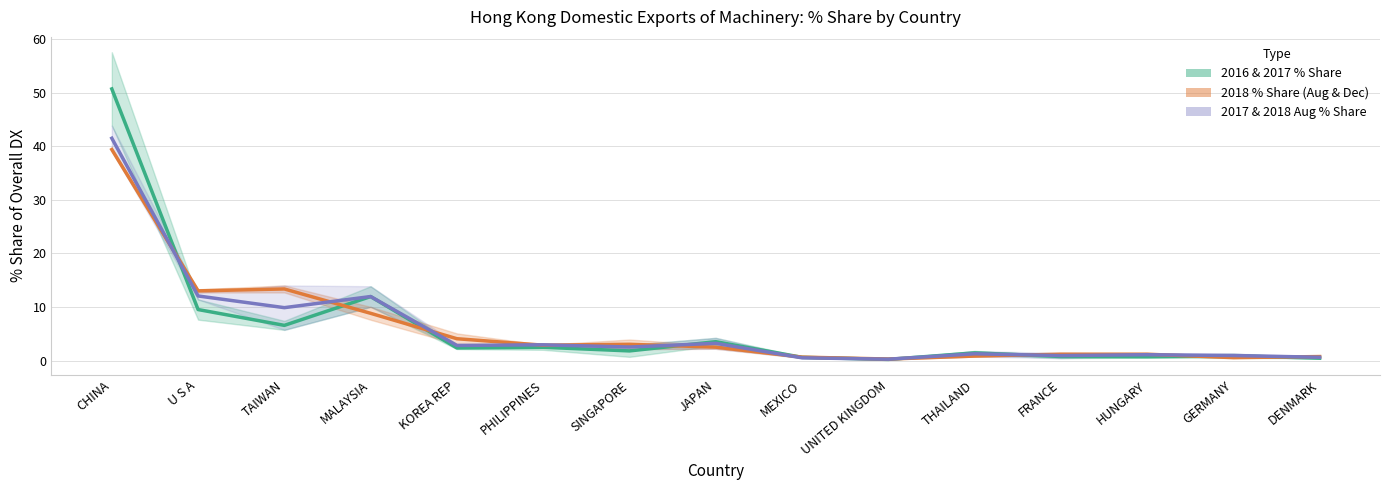

Which series ends up on top after the final intersection of 2017 & 2018 Aug % Share and 2016 & 2017 % Share?

2017 & 2018 Aug % Share